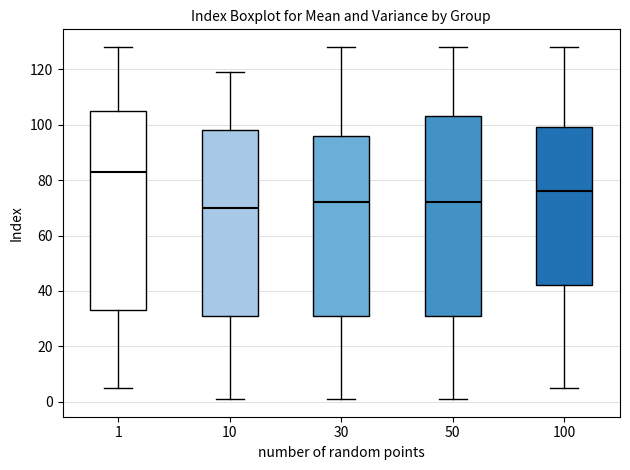

Reading left to right, transcribe this box plot: for each box, give where its median line is, the range the box spans, and where its two whiskers end, as read against the y-axis. The values are not printed on the chart, so give them approximately, as read against the axis.

1: median 84, box 34 to 106, whiskers 6 to 128
10: median 70, box 32 to 98, whiskers 2 to 120
30: median 72, box 32 to 96, whiskers 2 to 128
50: median 72, box 32 to 104, whiskers 2 to 128
100: median 76, box 42 to 100, whiskers 6 to 128